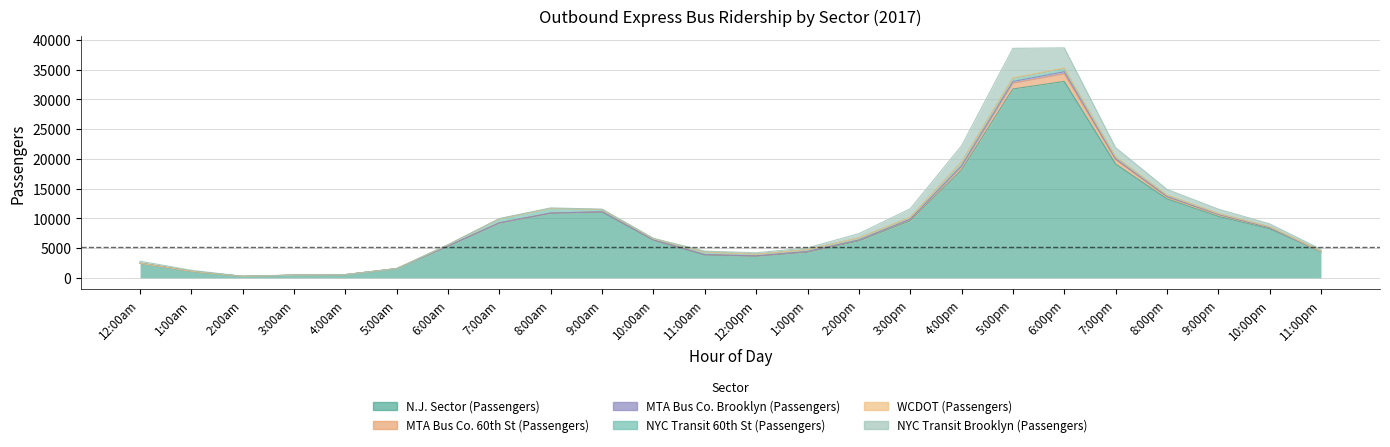

Does the chart have visible grid lines?

Yes